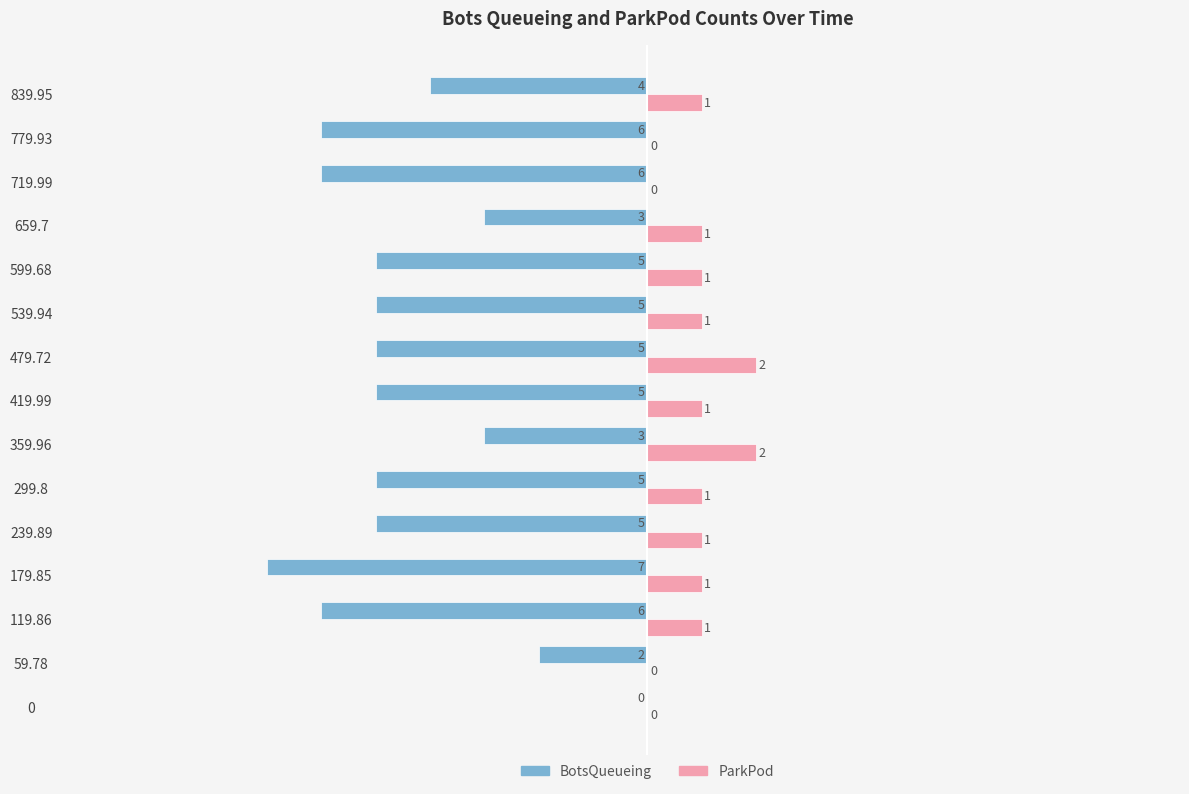

What is the sum of all ParkPod values?

13